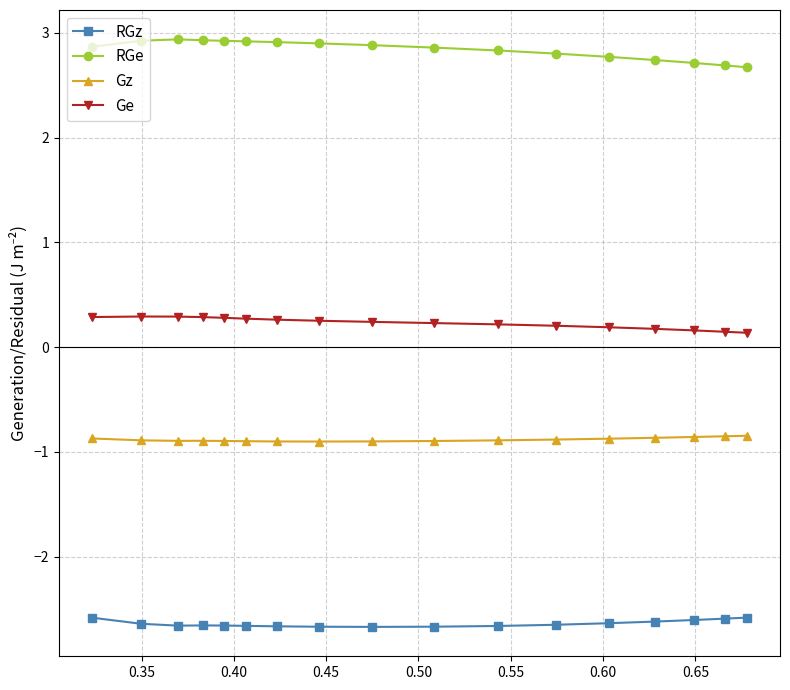

What is the value of the Ge point at the 3rd from the left?

0.3